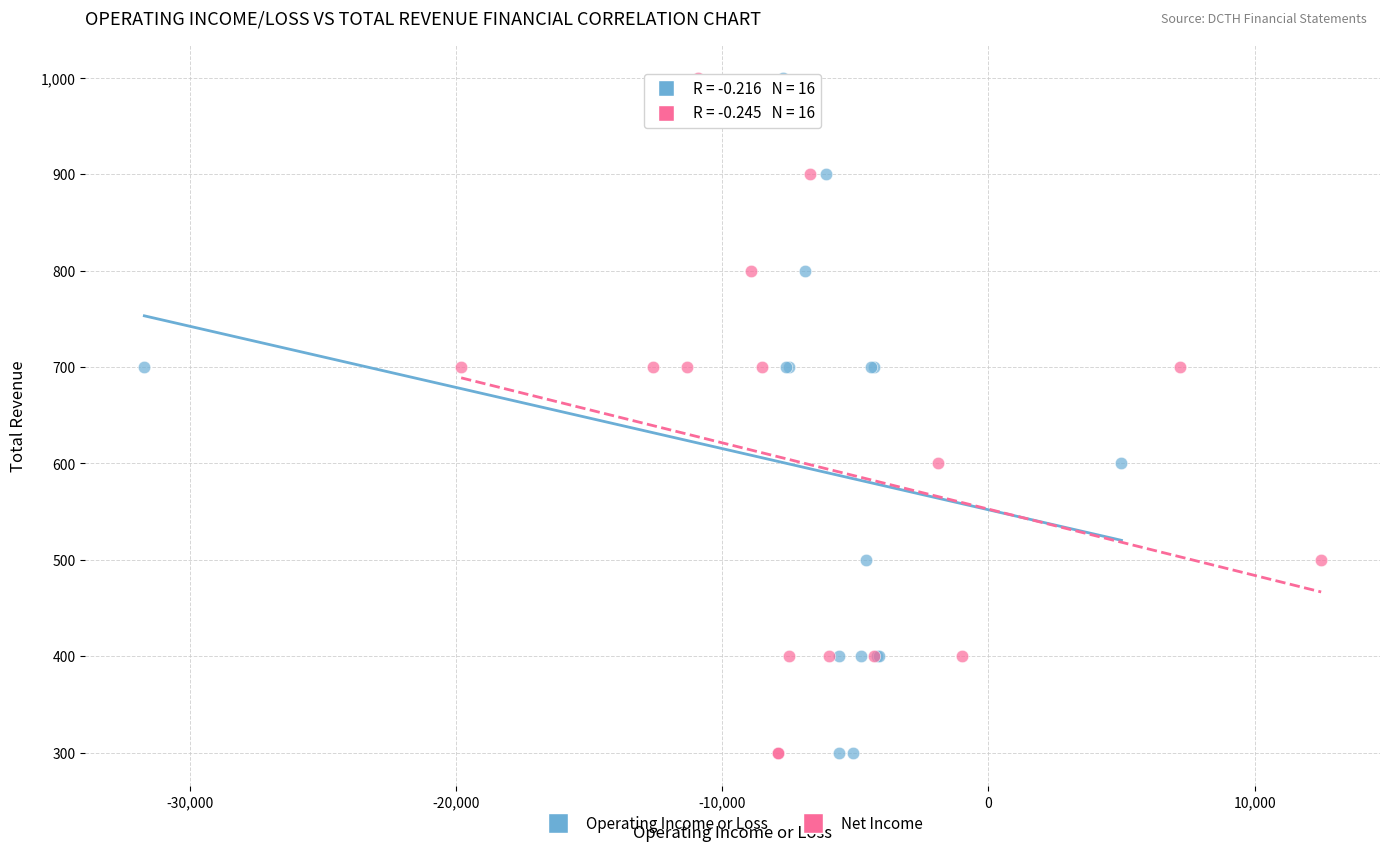

What are all the series names shown in the legend?

Operating Income or Loss, Net Income